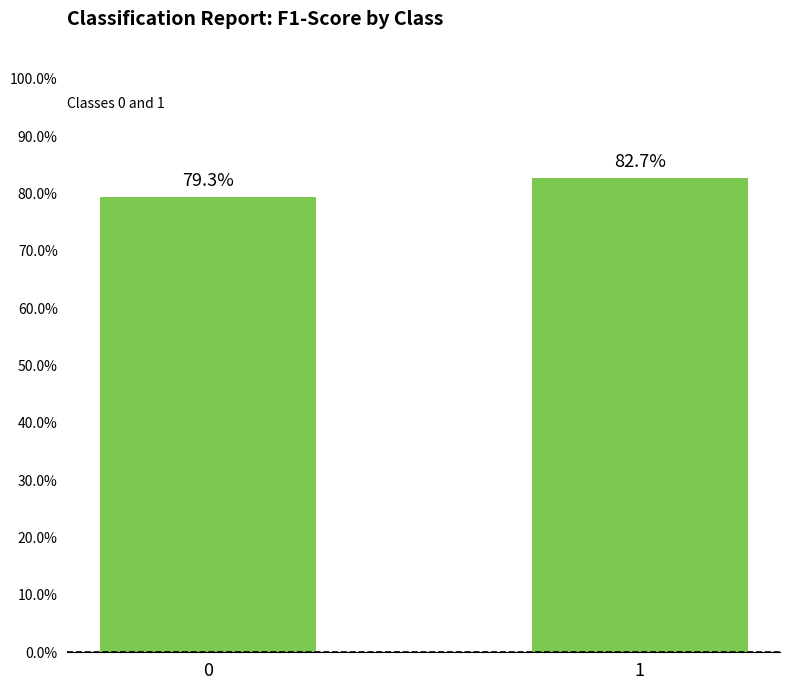

How many bars are there in total?

2